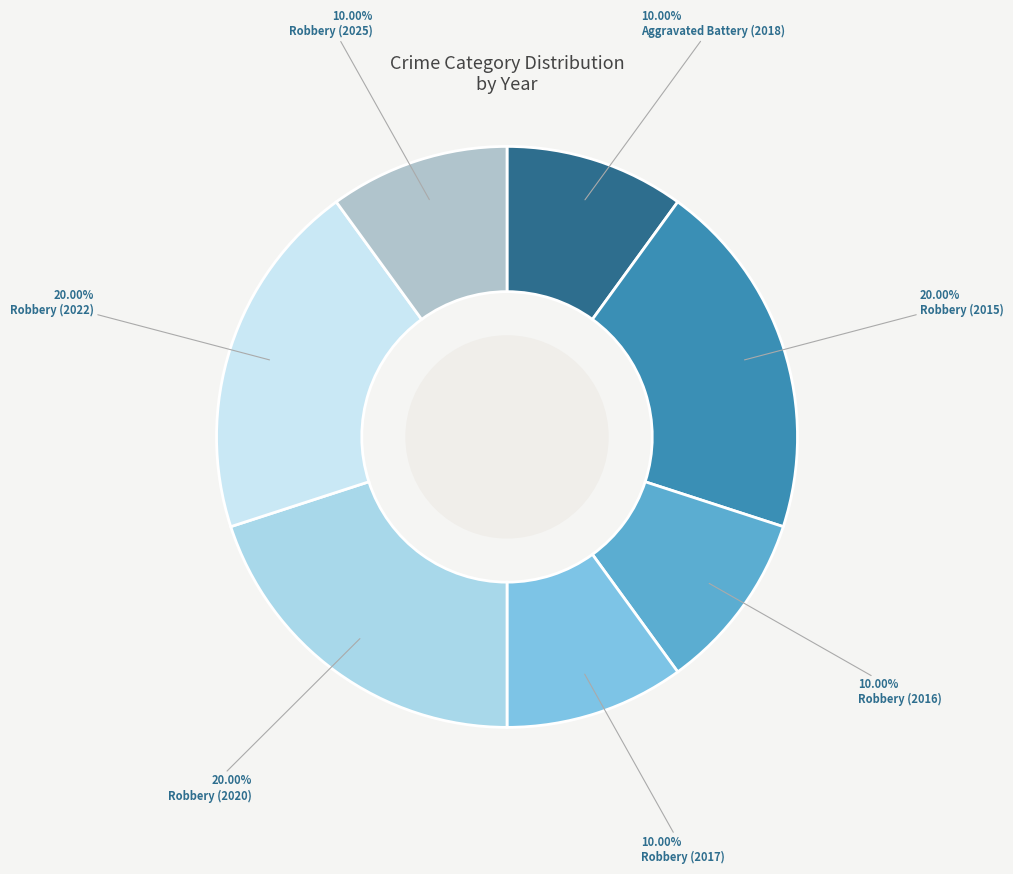

To the nearest percent, what is the difference between the largest and smallest slice percentages?

10%